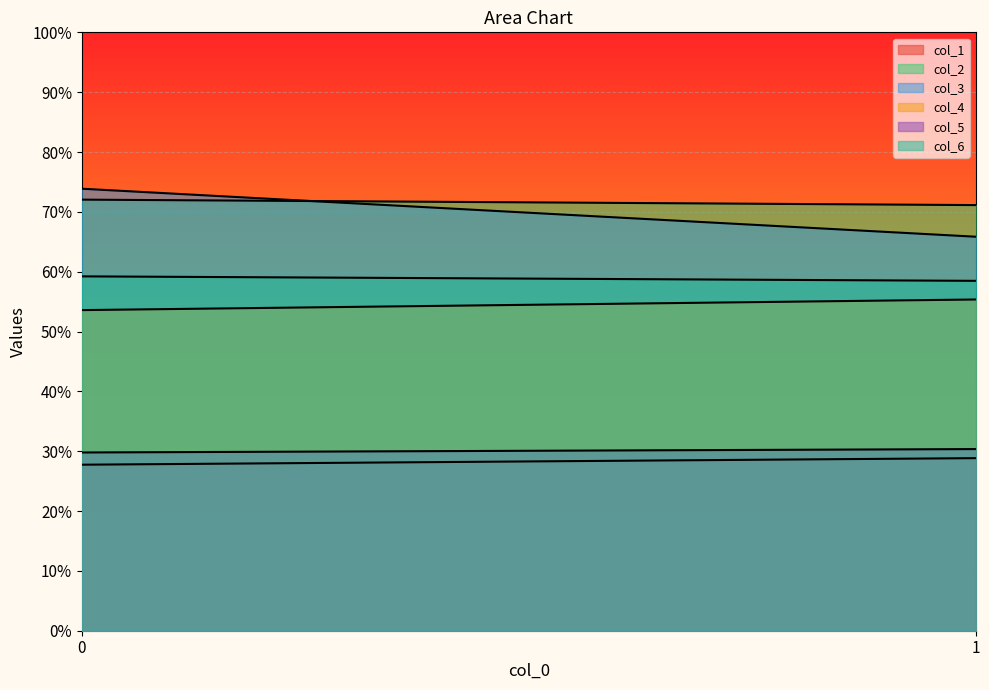

The value of col_4 at 0 is 76.7. True or false?

False